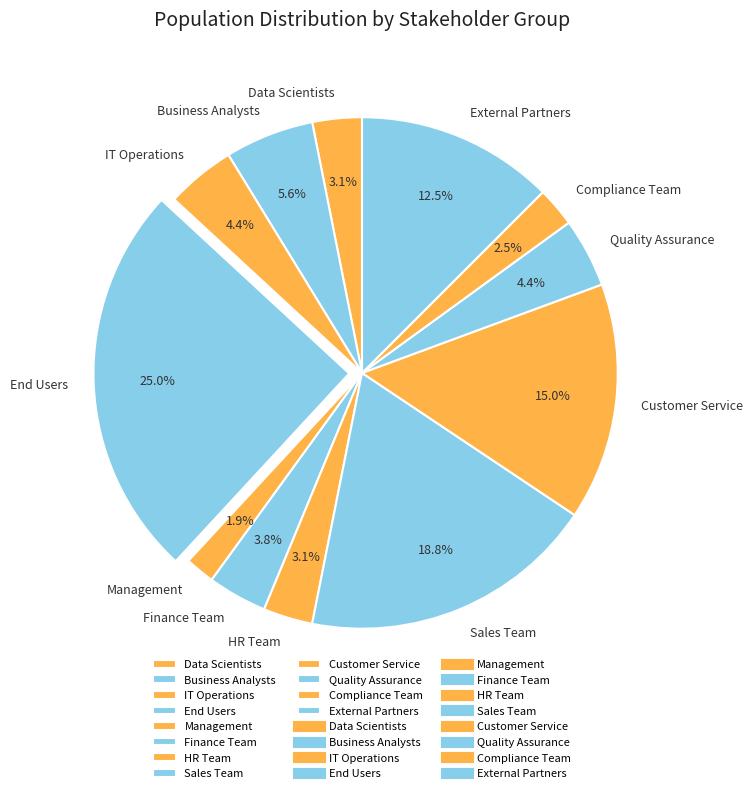

To the nearest percent, what is the average slice percentage?

8%